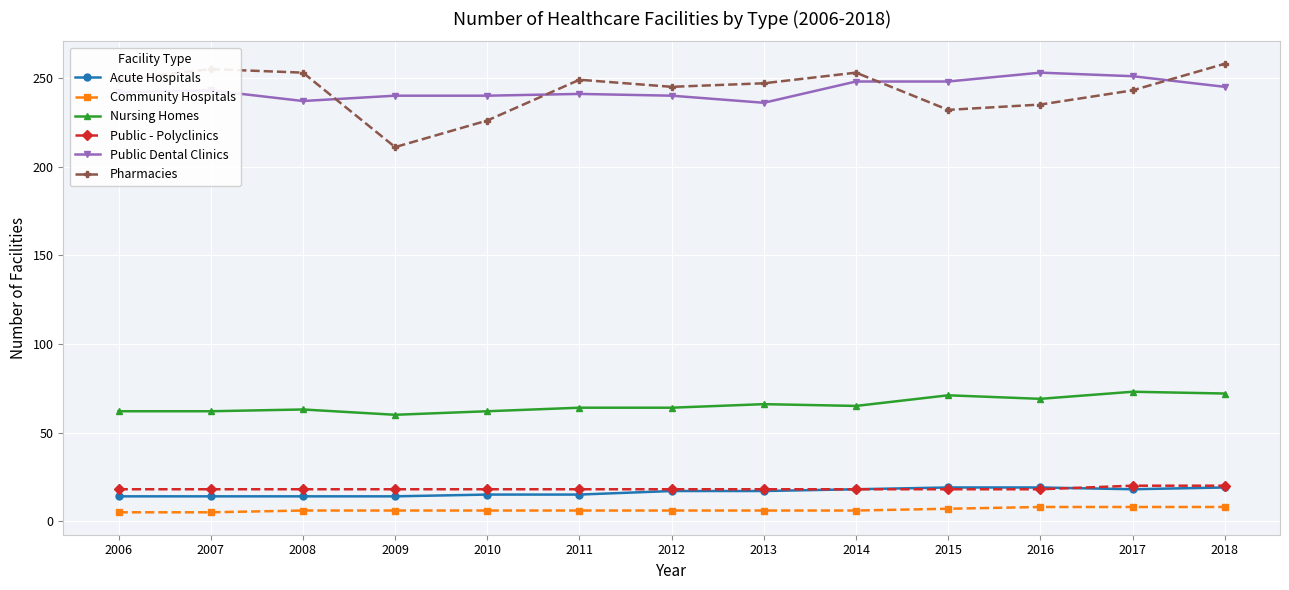

What is the minimum value for Public - Polyclinics?

18